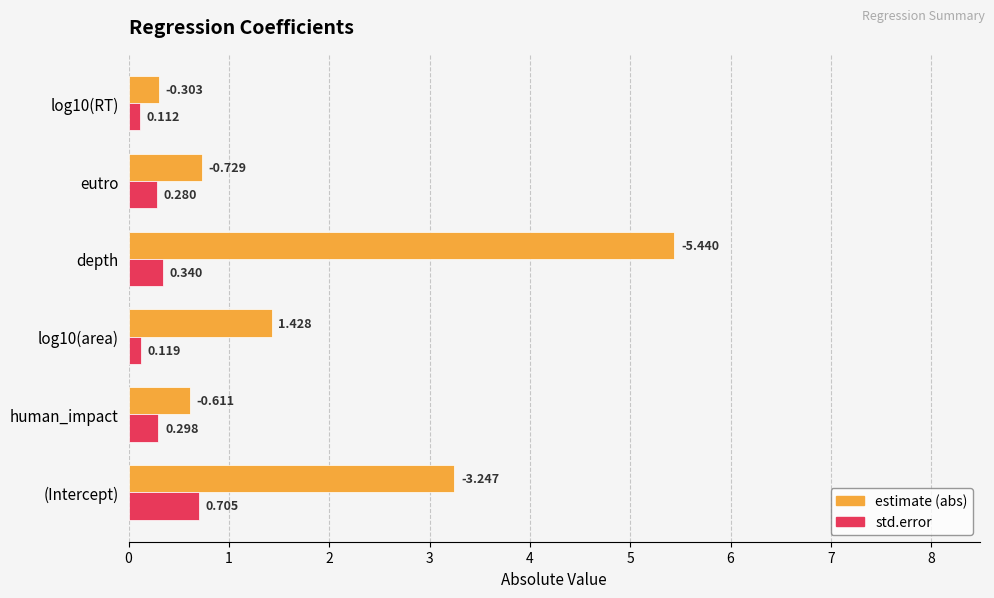

At which category does the chart reach its peak across all series?

depth